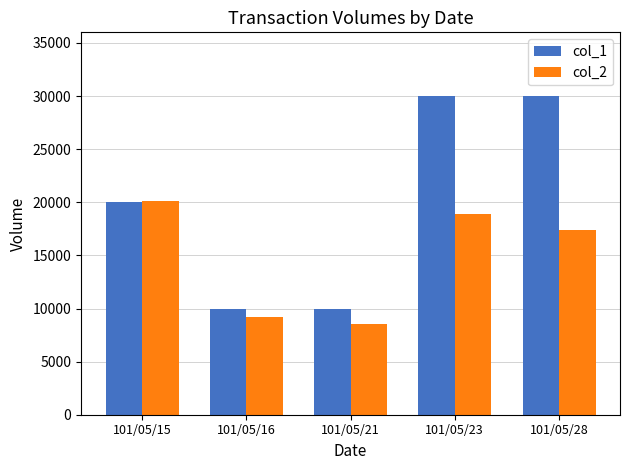

What is the difference between the col_2 values at 101/05/23 and 101/05/28?

1500